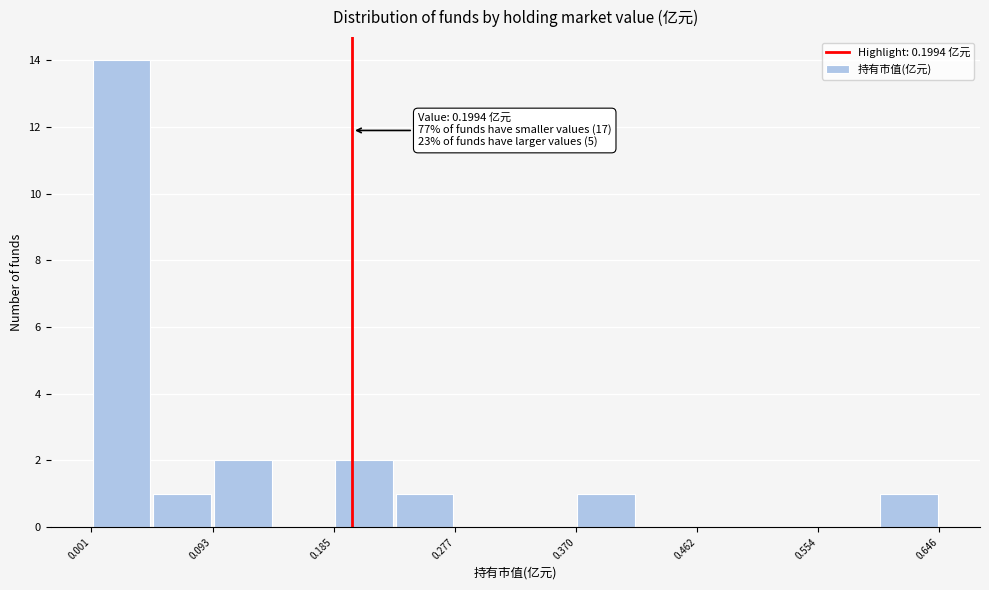

Which range on the x-axis has the tallest bar?

0.00 to 0.05